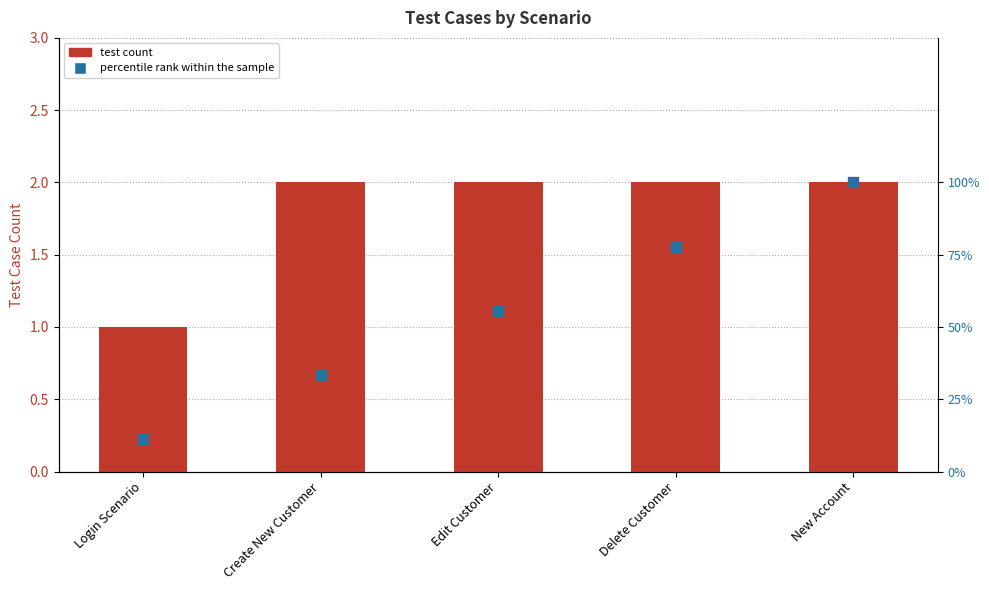

What is the total value across all series at Edit Customer?

57.6